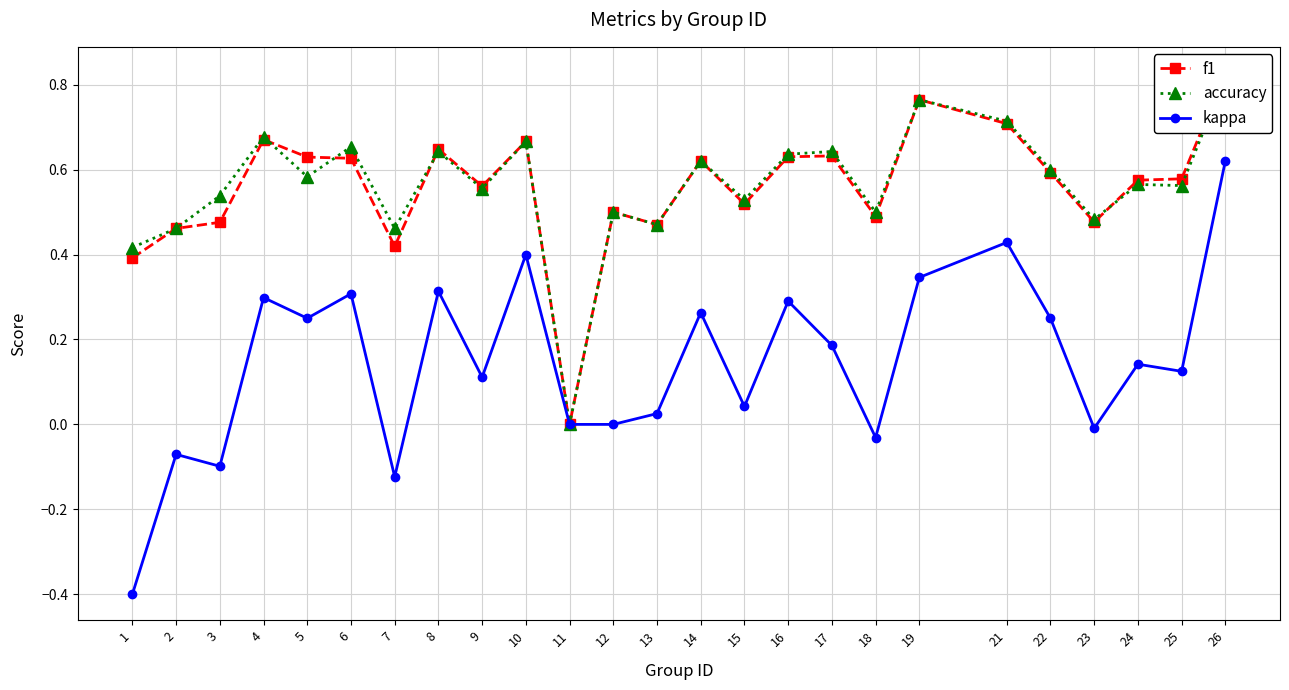

What is the sum of the f1 values at 21 and 5?

1.3